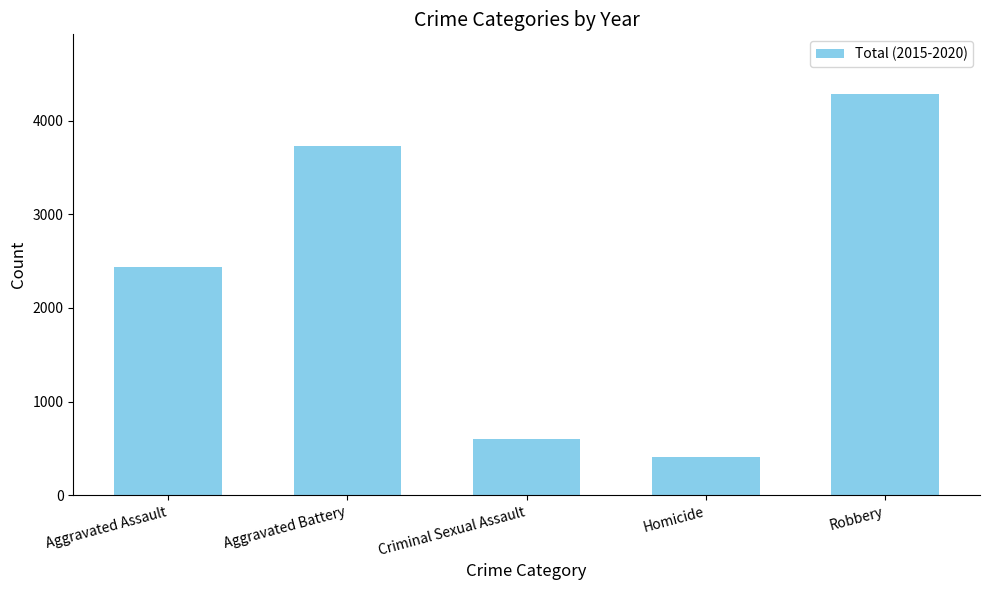

What is the value of the 3rd bar from the left?

595